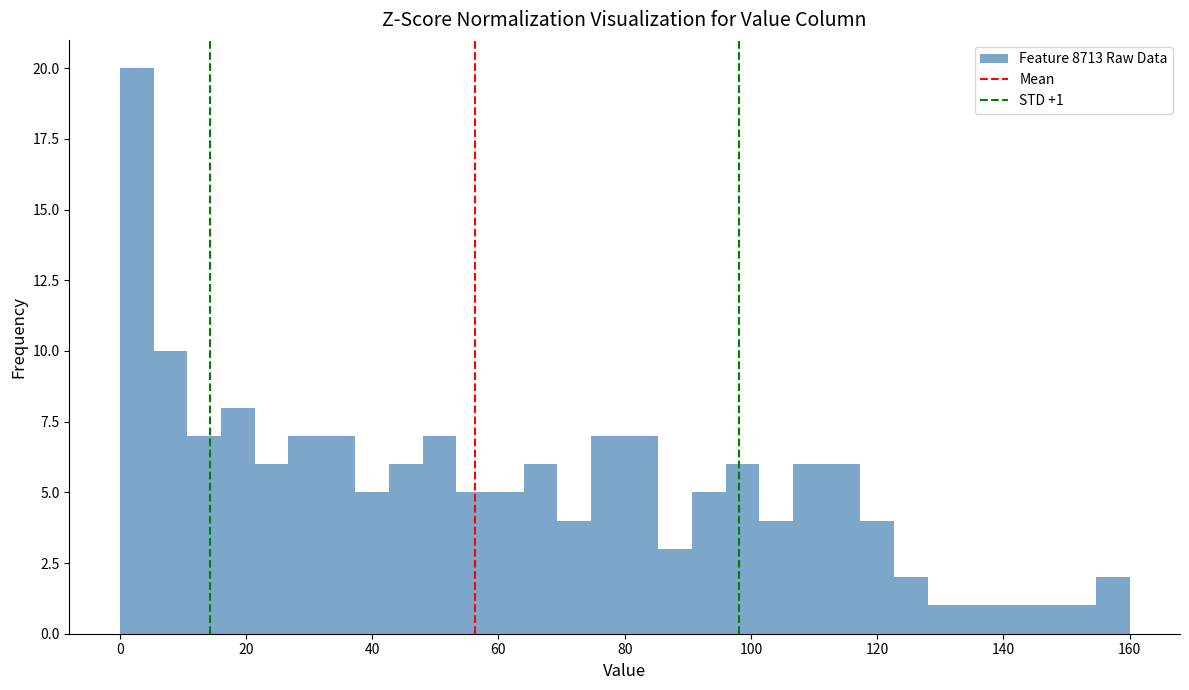

Read against the x-axis, roughly where is the centre of the tallest bar?

2